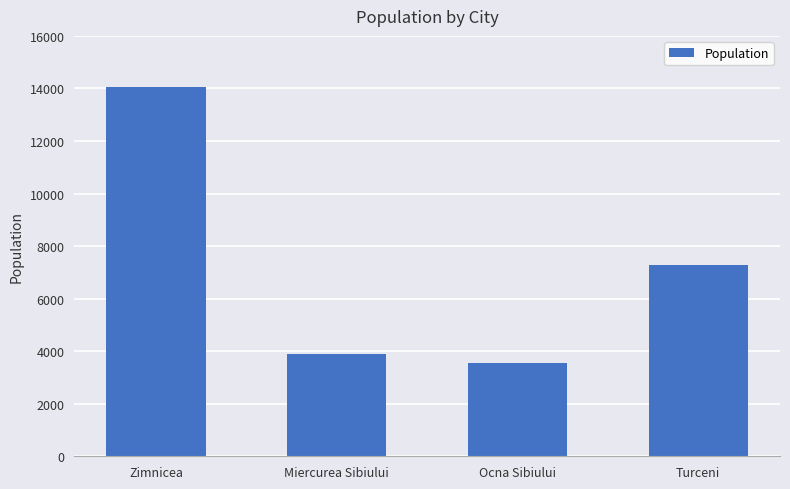

How many data points are less than 7269?

2